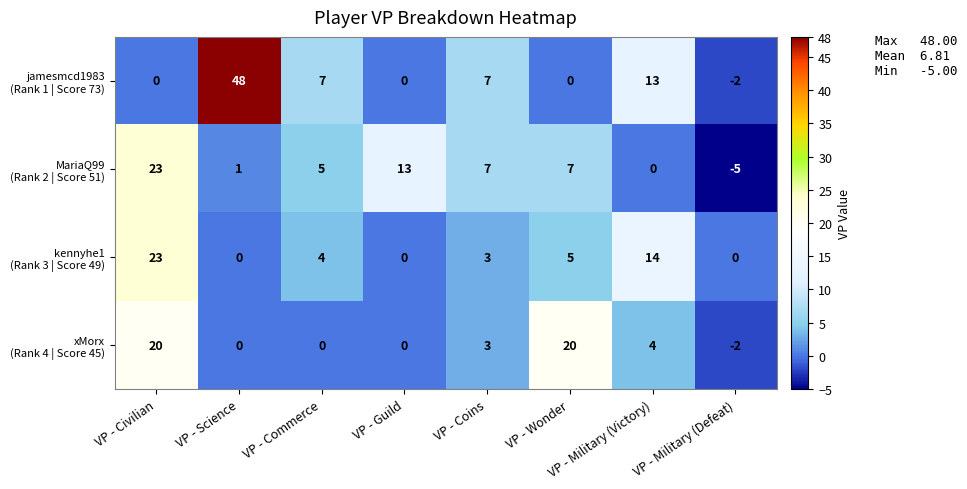

What is the total value across all series at VP - Commerce?

16